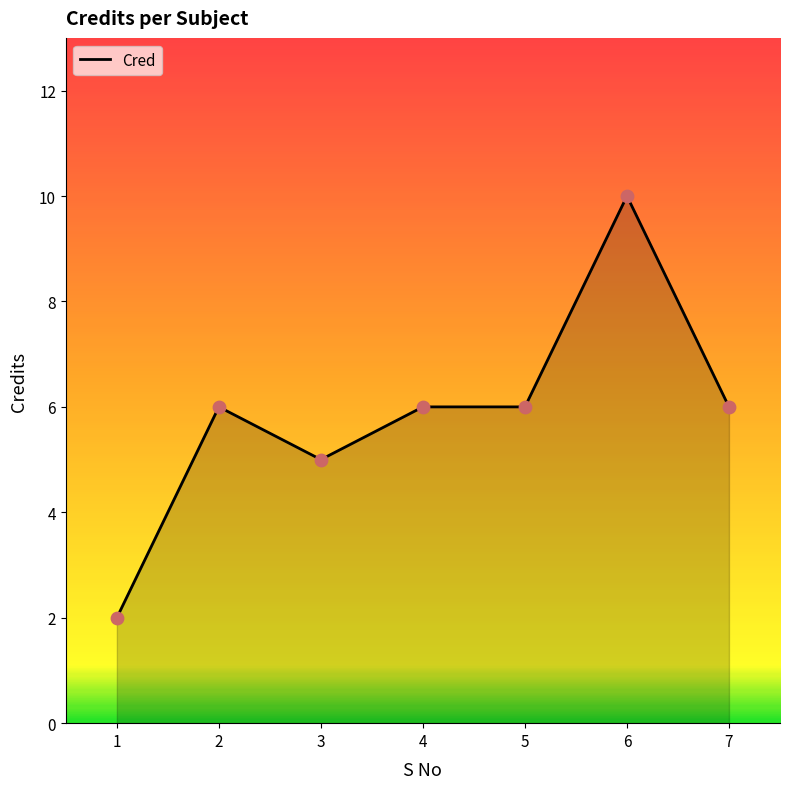

What is the change in value from 3 to 5?

+1